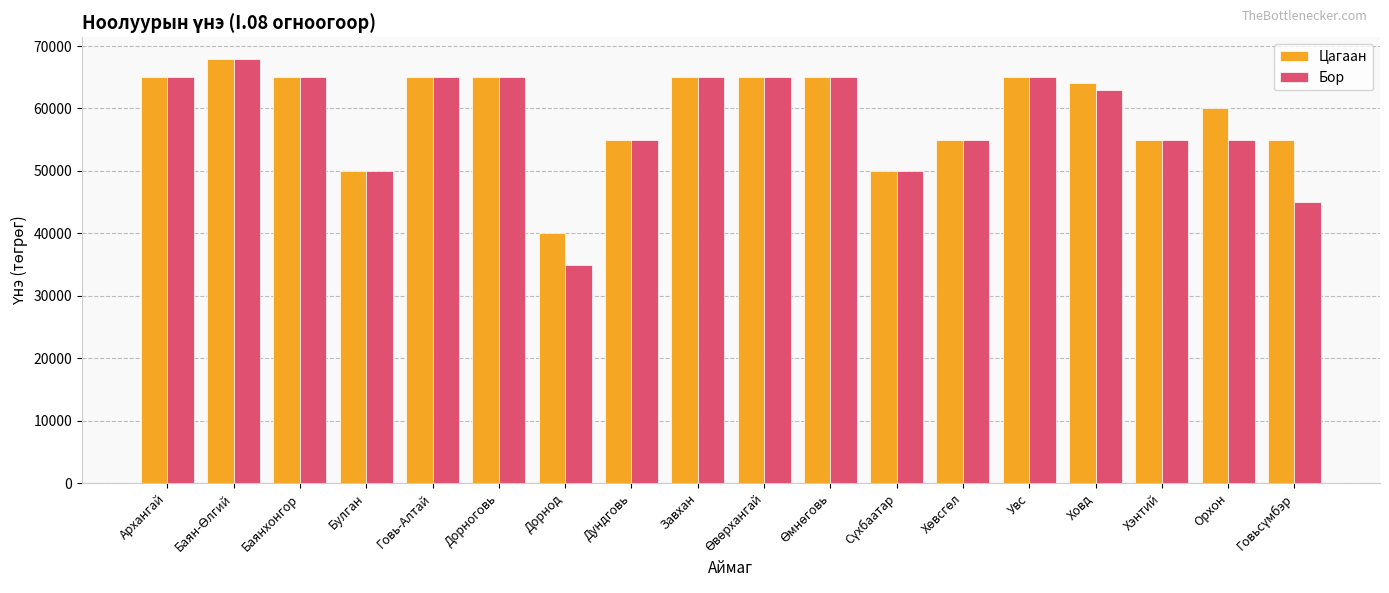

What is the smallest value displayed?

35000